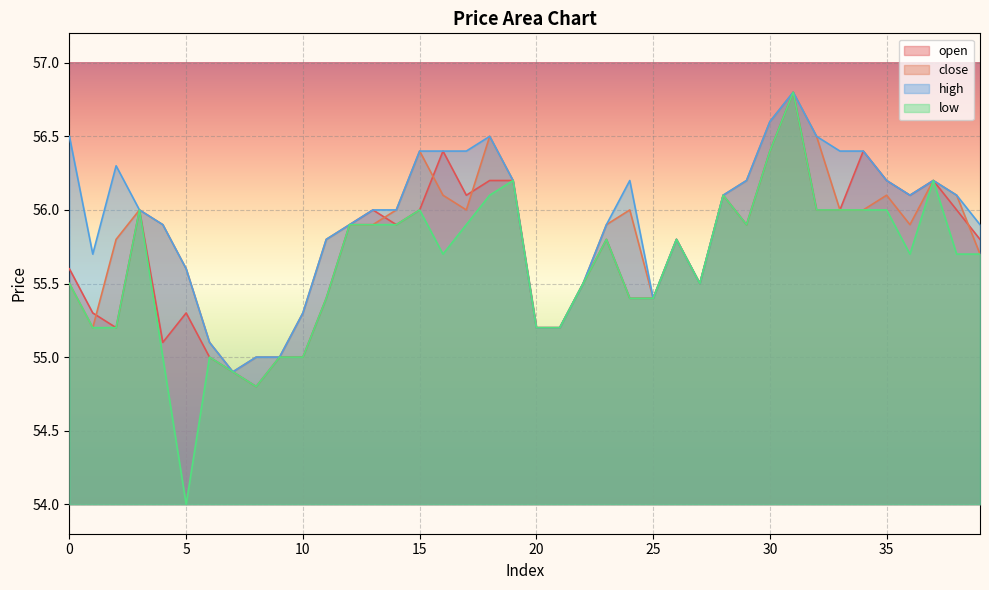

Where is the first local minimum for close?

1